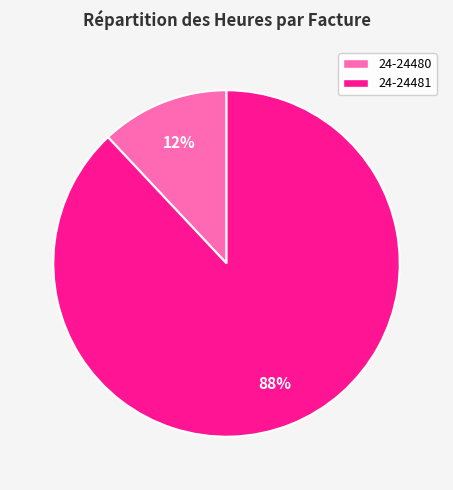

Combined, do 24-24480 and 24-24481 account for over 50%?

Yes